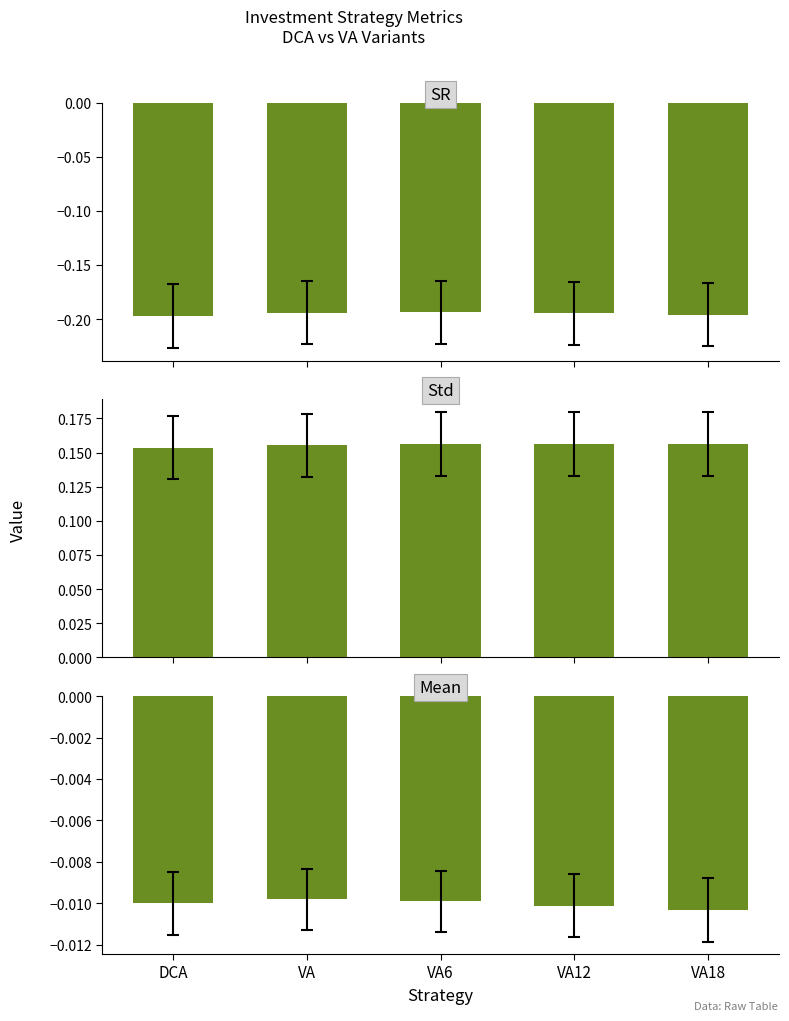

Which category has the highest value in the SR series?

VA6